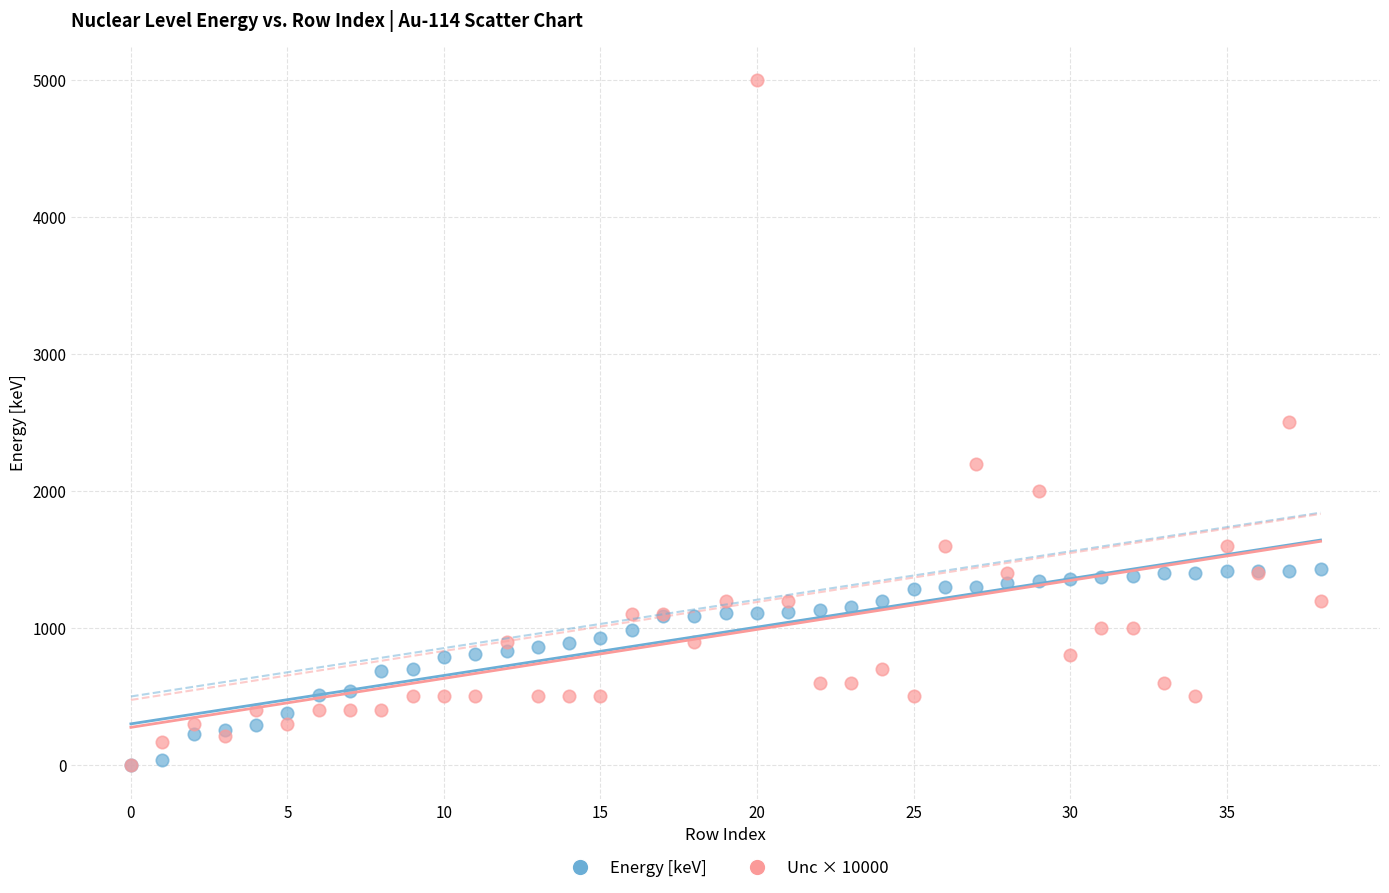

Which series has the largest Y range (max minus min)?

Unc × 10000